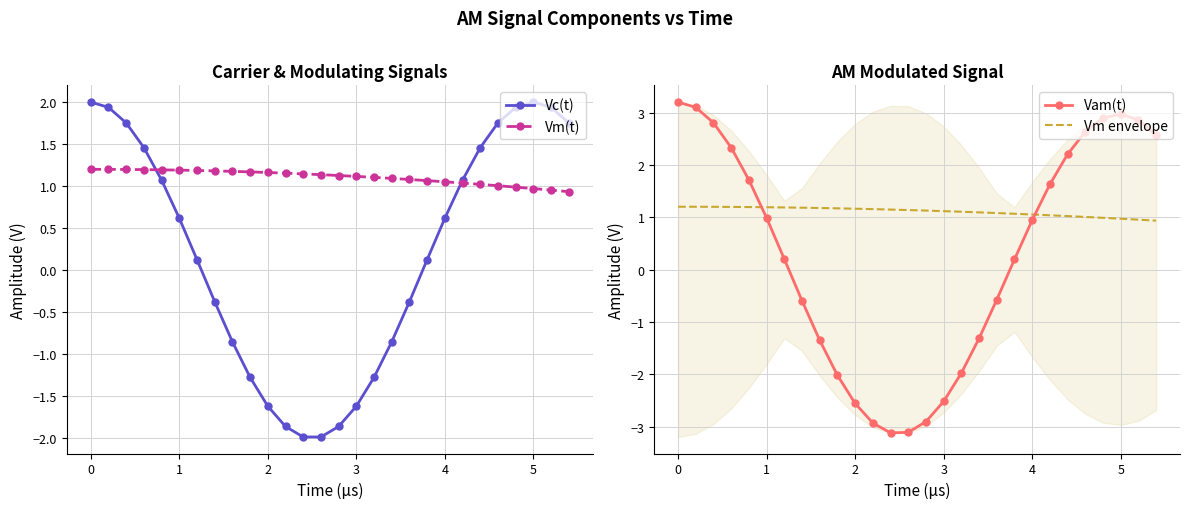

What is the lowest value of the Vm(t) series?

0.9